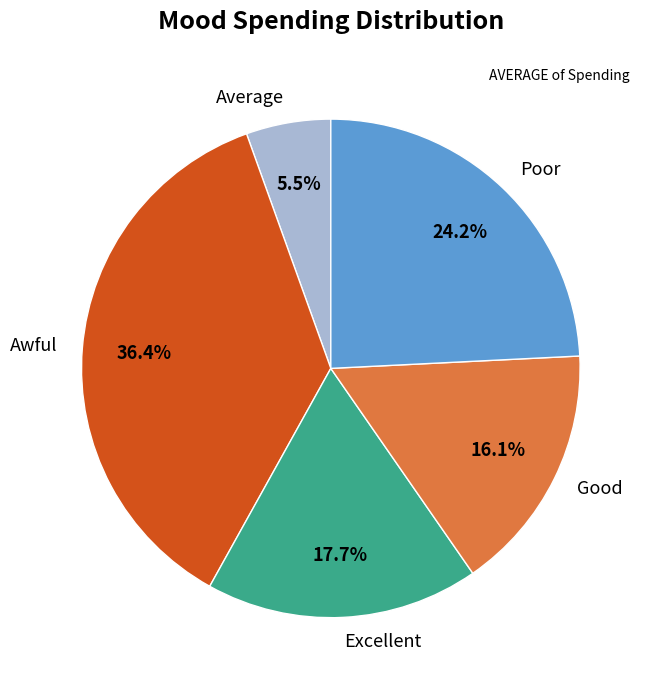

To the nearest percent, what percentage of the pie is Excellent?

18%